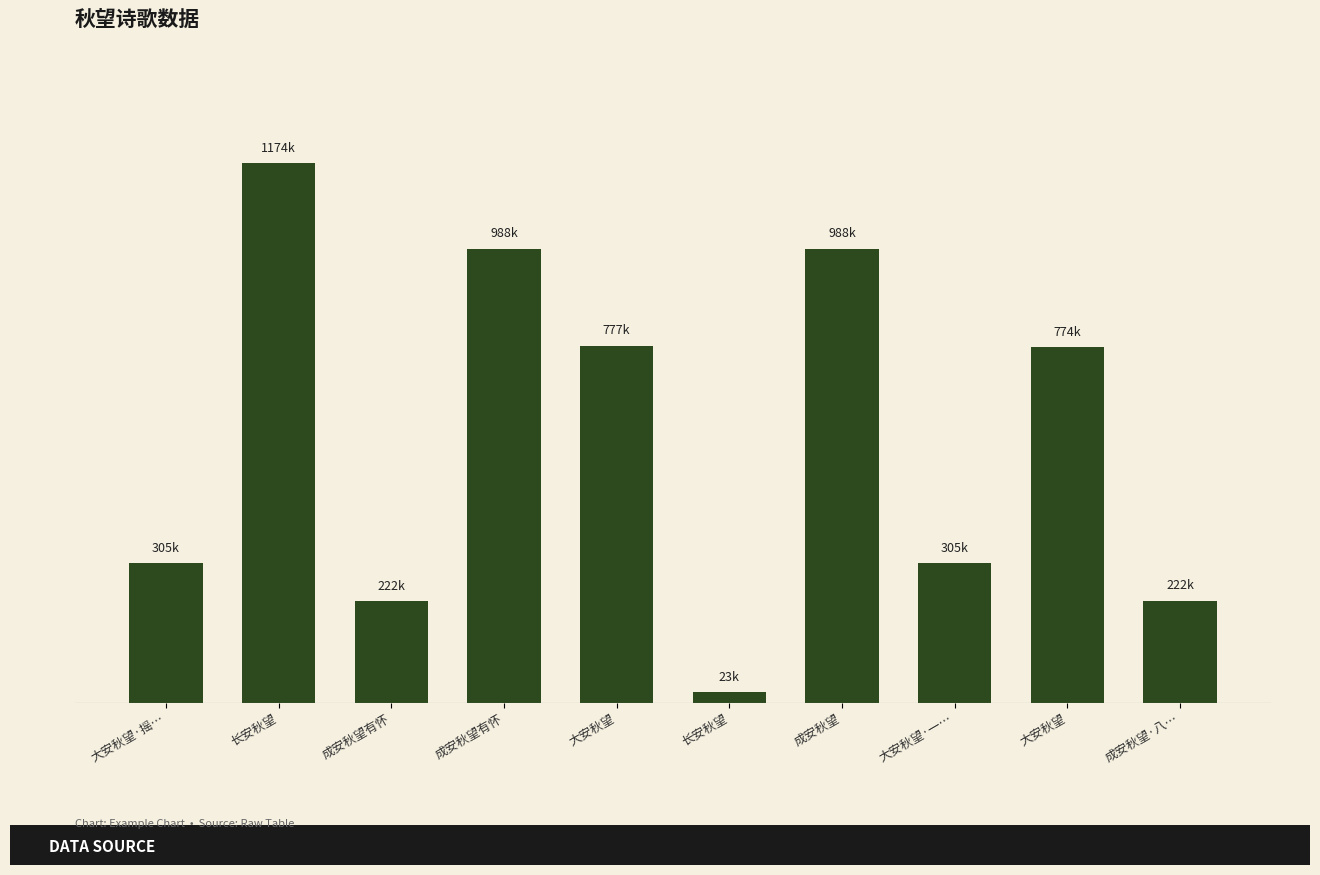

What is the smallest value displayed?

22909